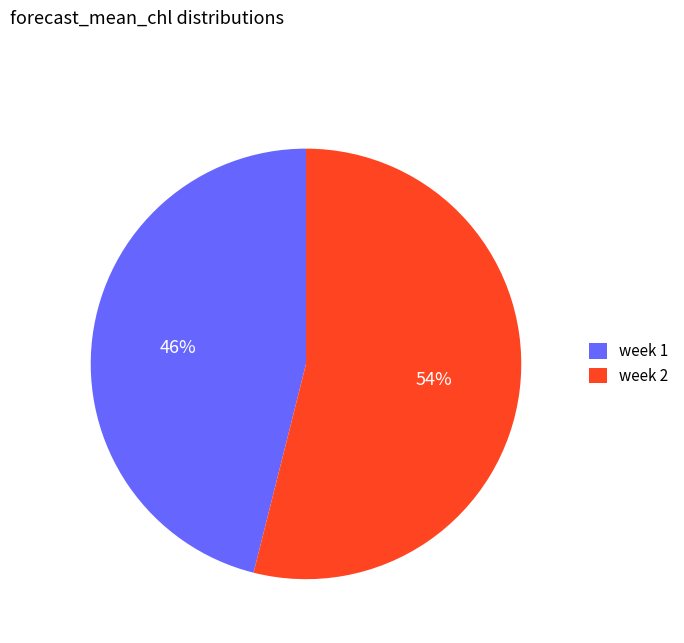

Is the sum of week 1 and week 2 greater than half?

Yes